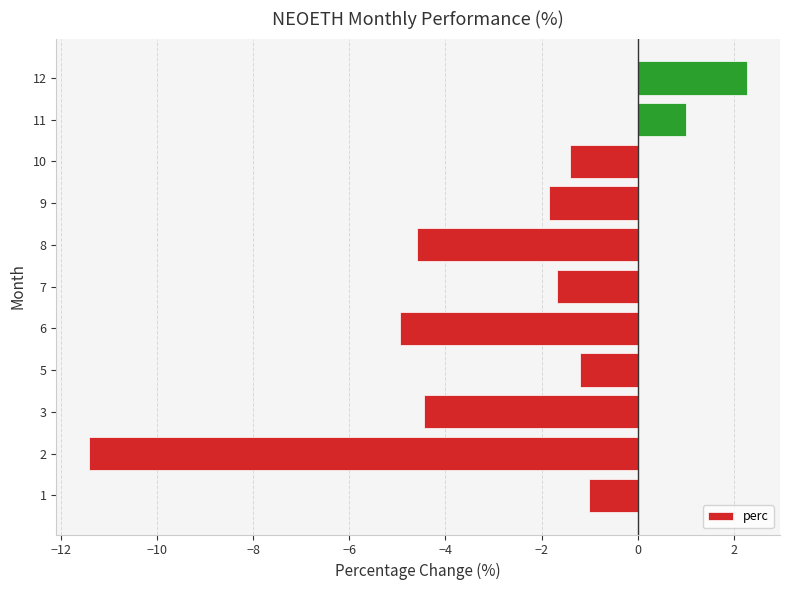

Is it true that the value at 10 is -1.4?

True